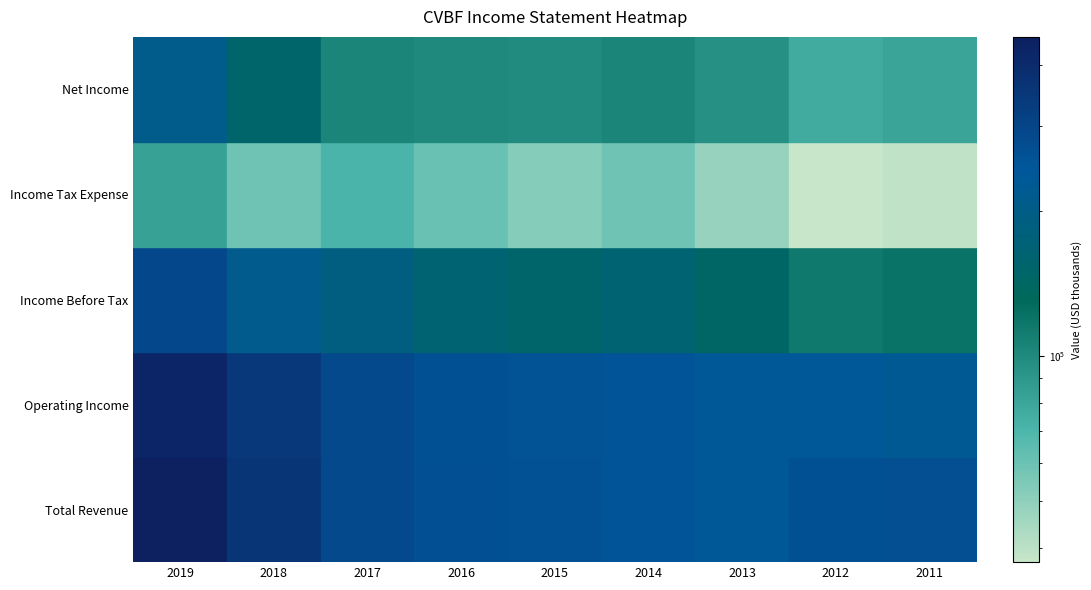

At how many categories does at least one series exceed 344223?

2